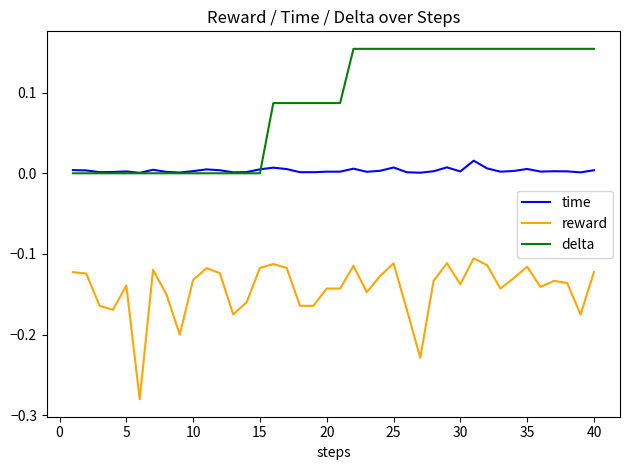

Rank the series by their average value, from highest to lowest.

delta, time, reward